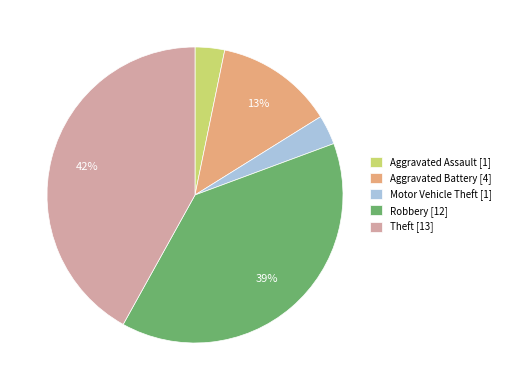

To the nearest percent, what is the combined percentage of Motor Vehicle Theft and Aggravated Battery?

16%